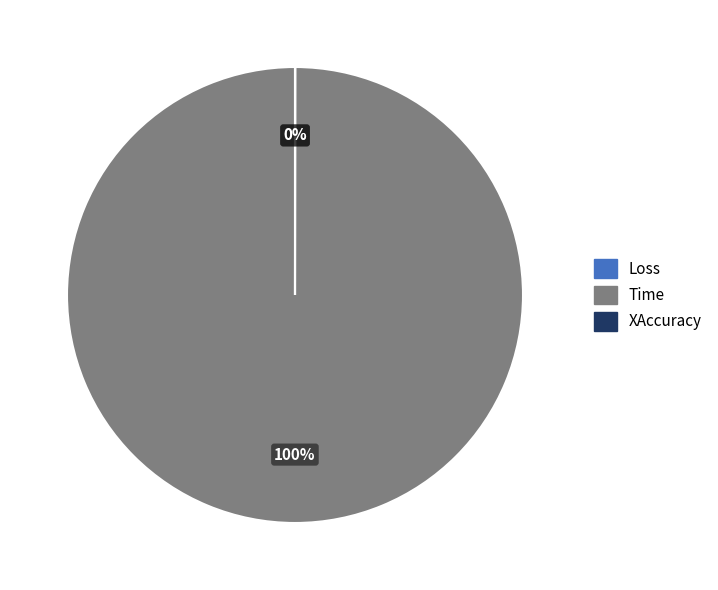

Count the number of slices in the pie.

3